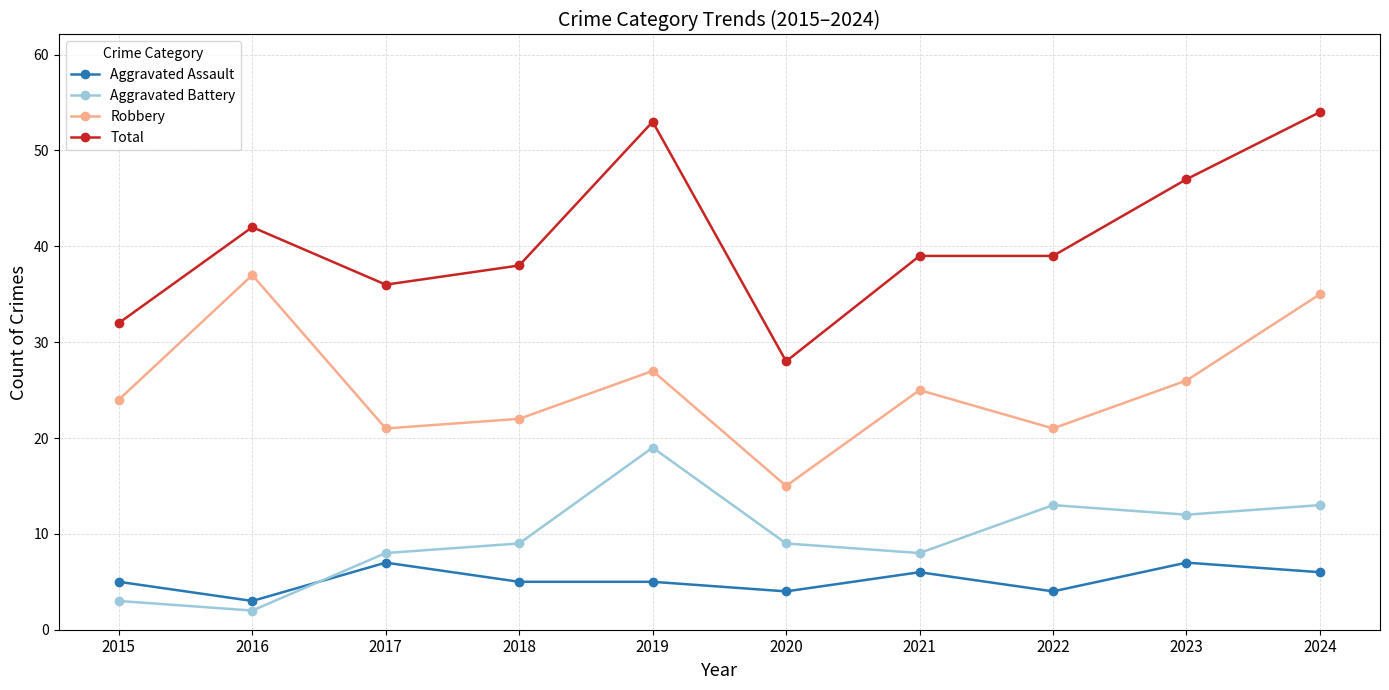

Where is the first local maximum for Total?

2016